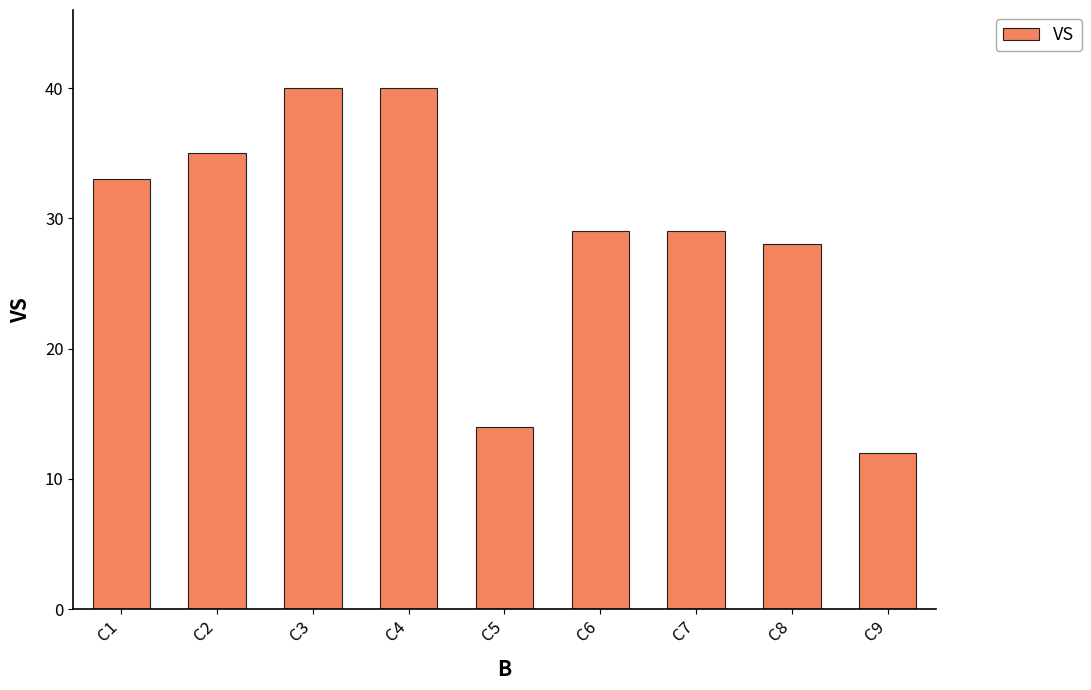

The chart shows a value of 24 at C5. True or false?

False